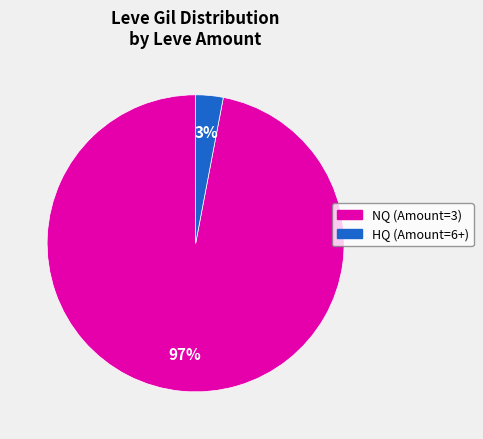

To the nearest percent, what is the difference between the largest and smallest slice percentages?

94%